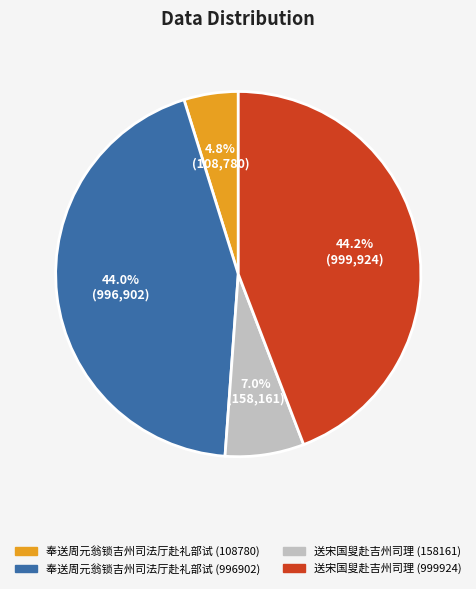

What is the smallest slice in the pie chart?

奉送周元翁锁吉州司法厅赴礼部试 (108780)